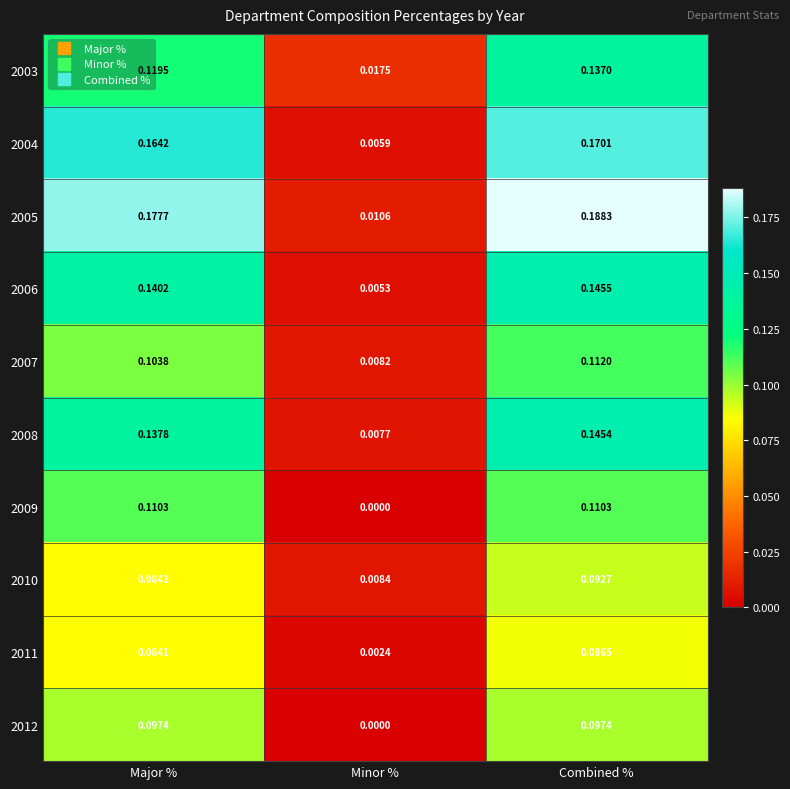

At Major %, list the series in order from largest to smallest.

2005, 2004, 2006, 2008, 2003, 2009, 2007, 2012, 2010, 2011